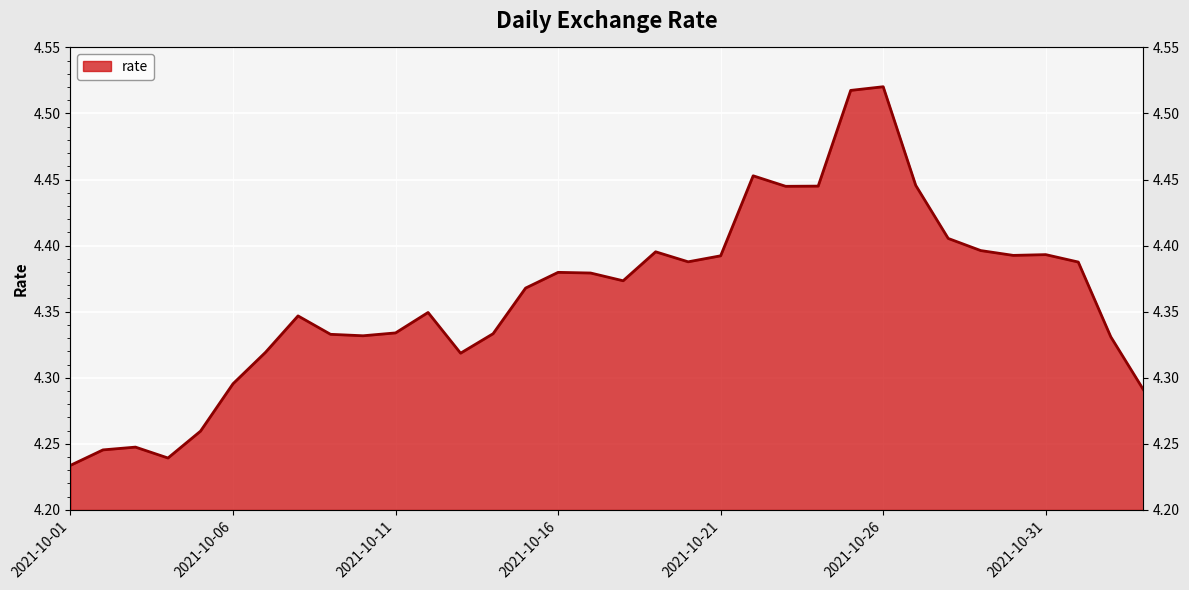

What is the label of the 15th point from the right?

2021-10-20